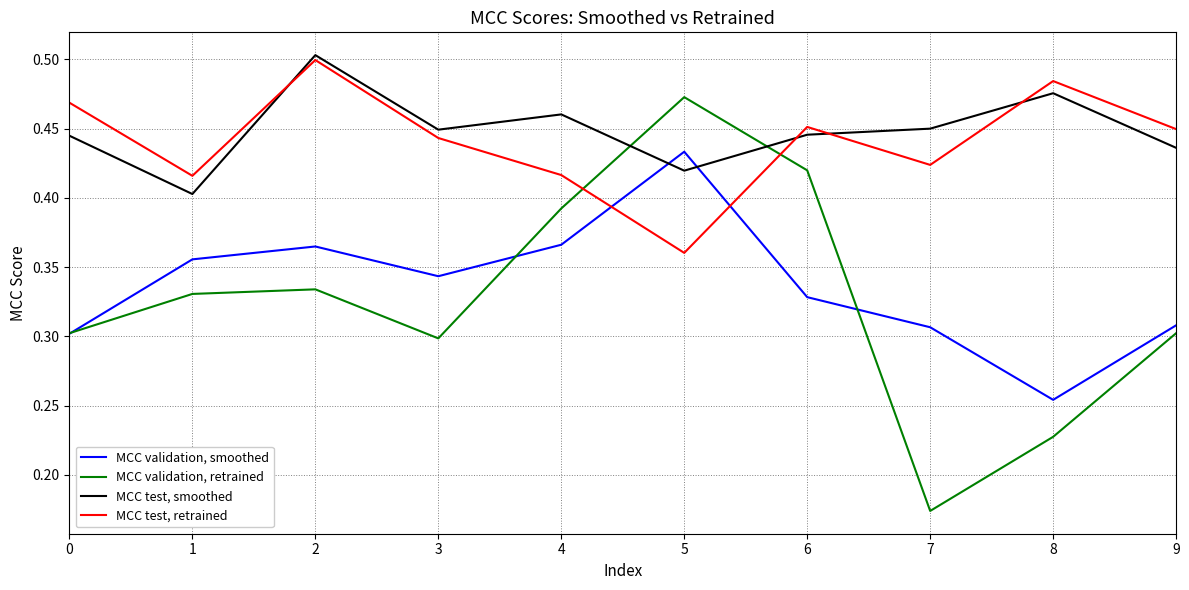

Which series changed the most between 2 and 7?

MCC validation, retrained